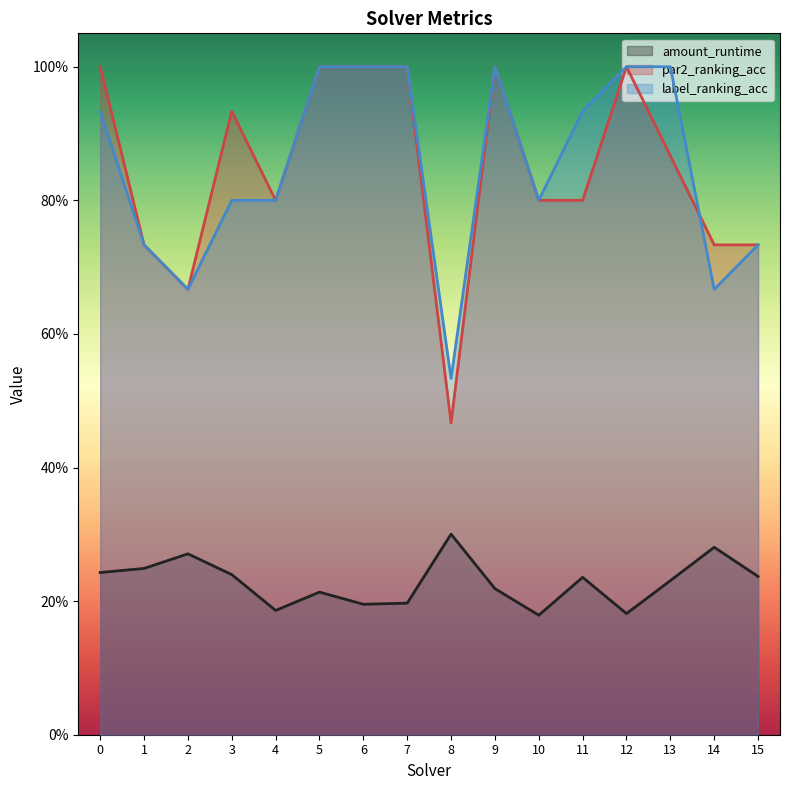

What are all the series names shown in the legend?

amount_runtime, par2_ranking_acc, label_ranking_acc